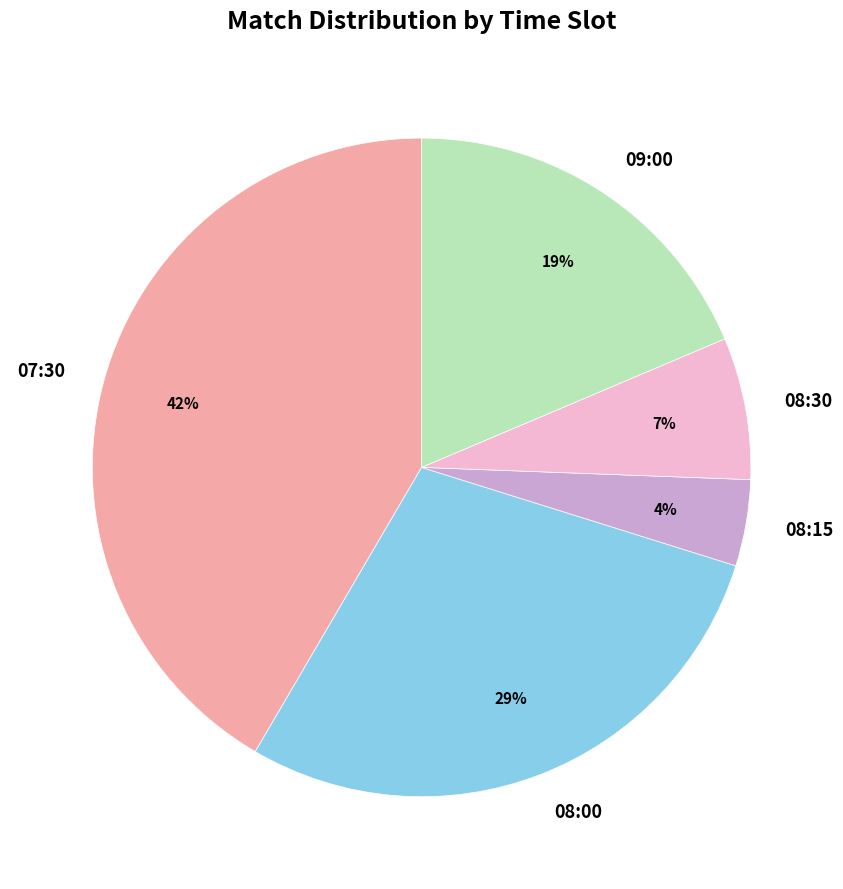

How many slices are in this pie chart?

5